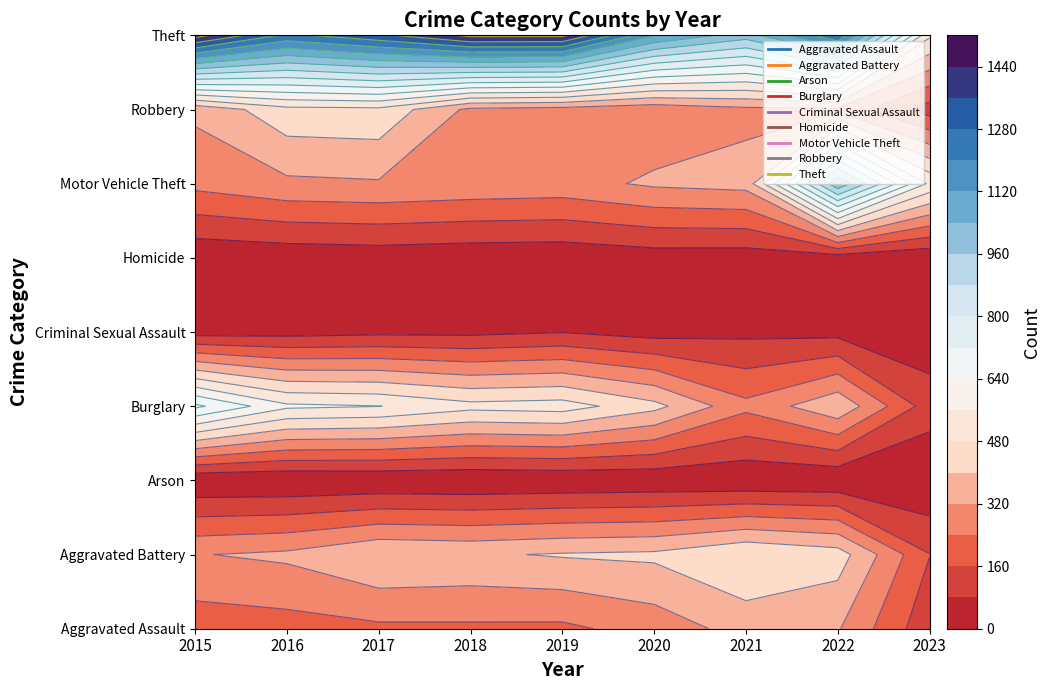

What is the highest value of the Theft series?

1474